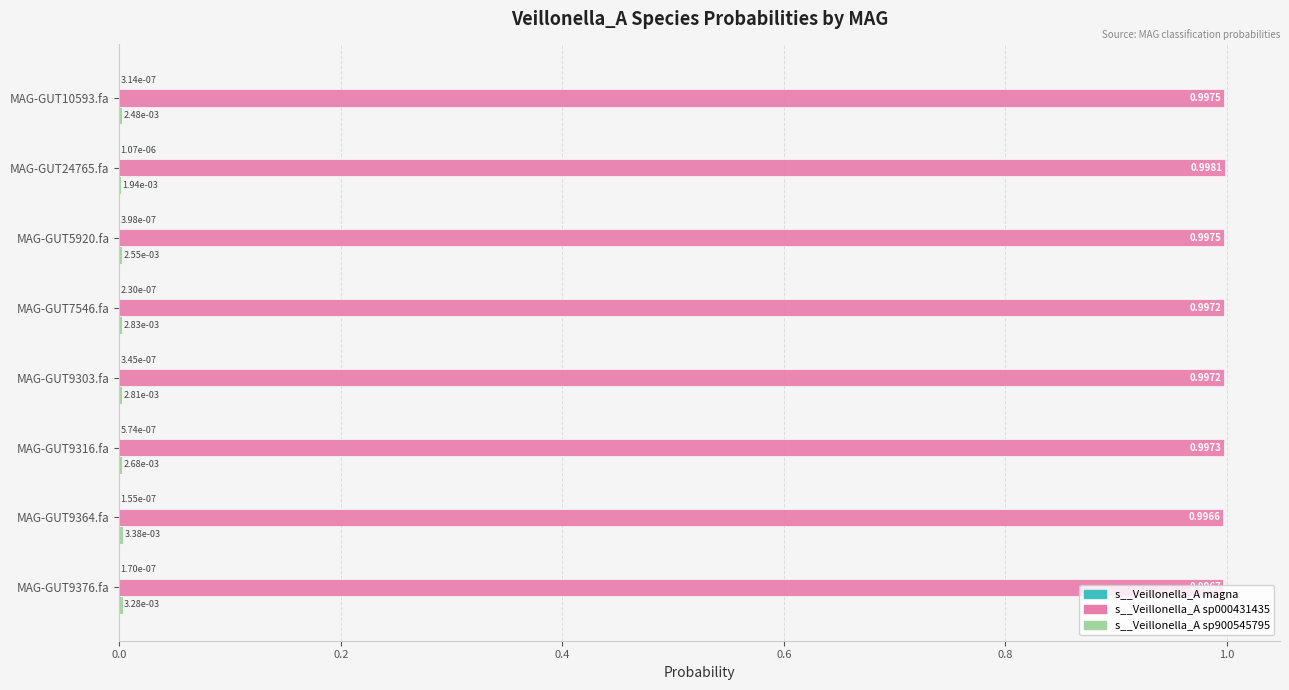

How many data points does each series have?

8